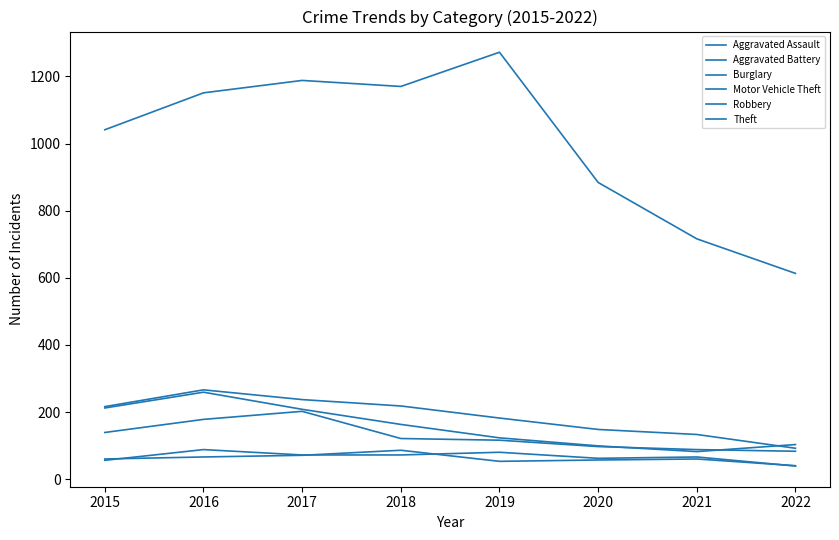

How many lines are shown in the chart?

6